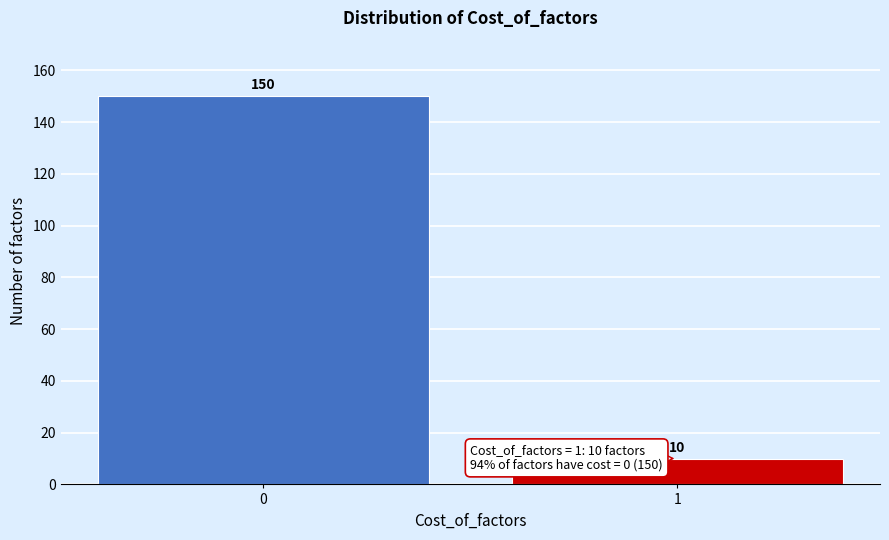

Reading right to left, what are all the values shown in this chart?

10	150